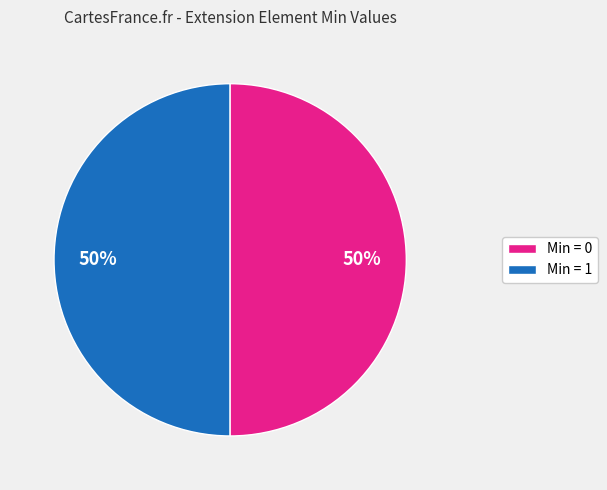

How many slices are in this pie chart?

2